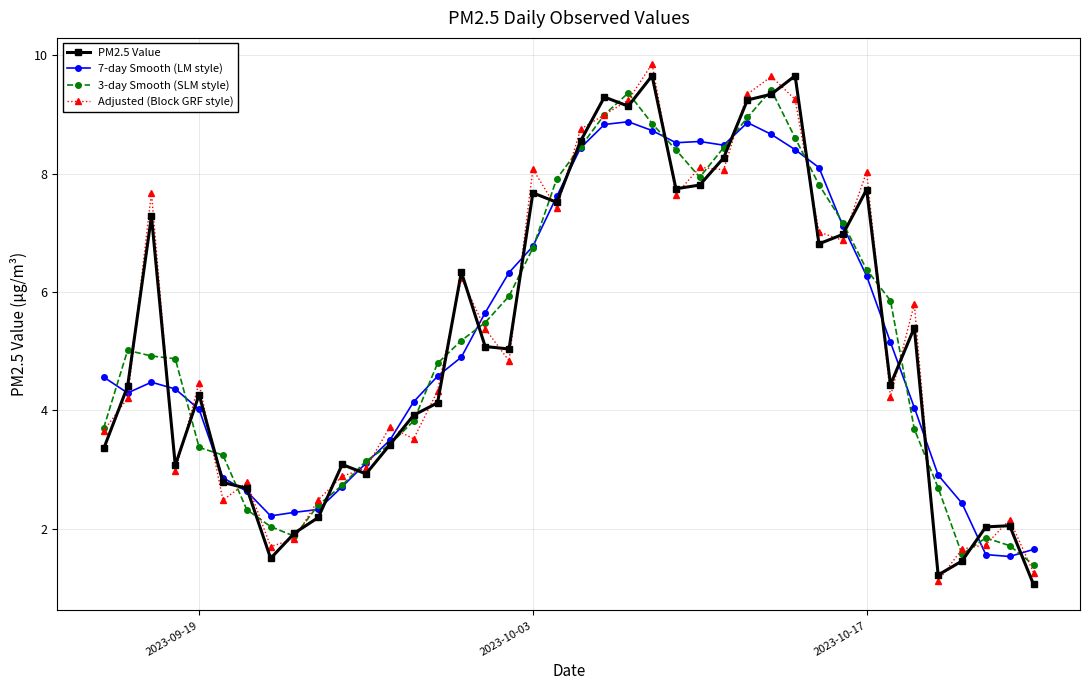

What is the smallest value displayed?

1.1